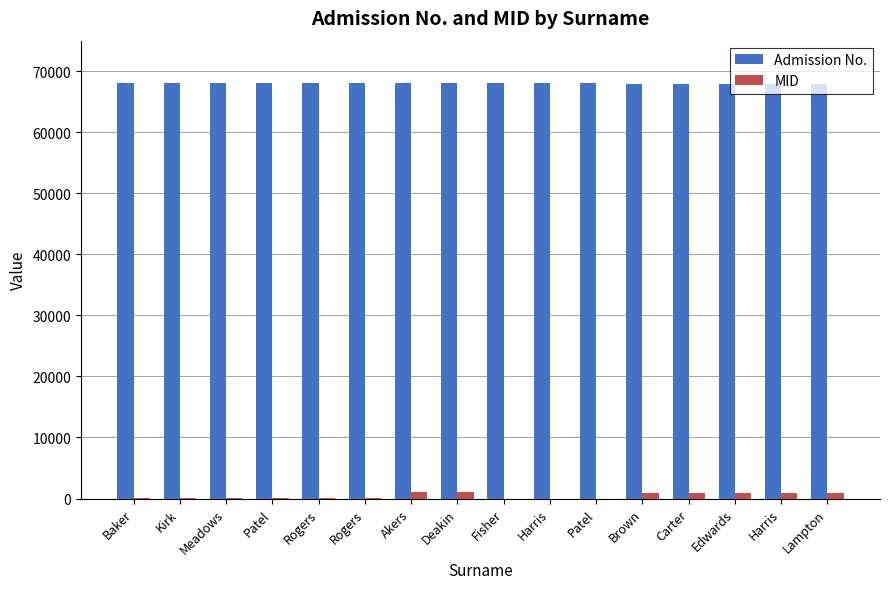

What are all the series names shown in the legend?

Admission No., MID